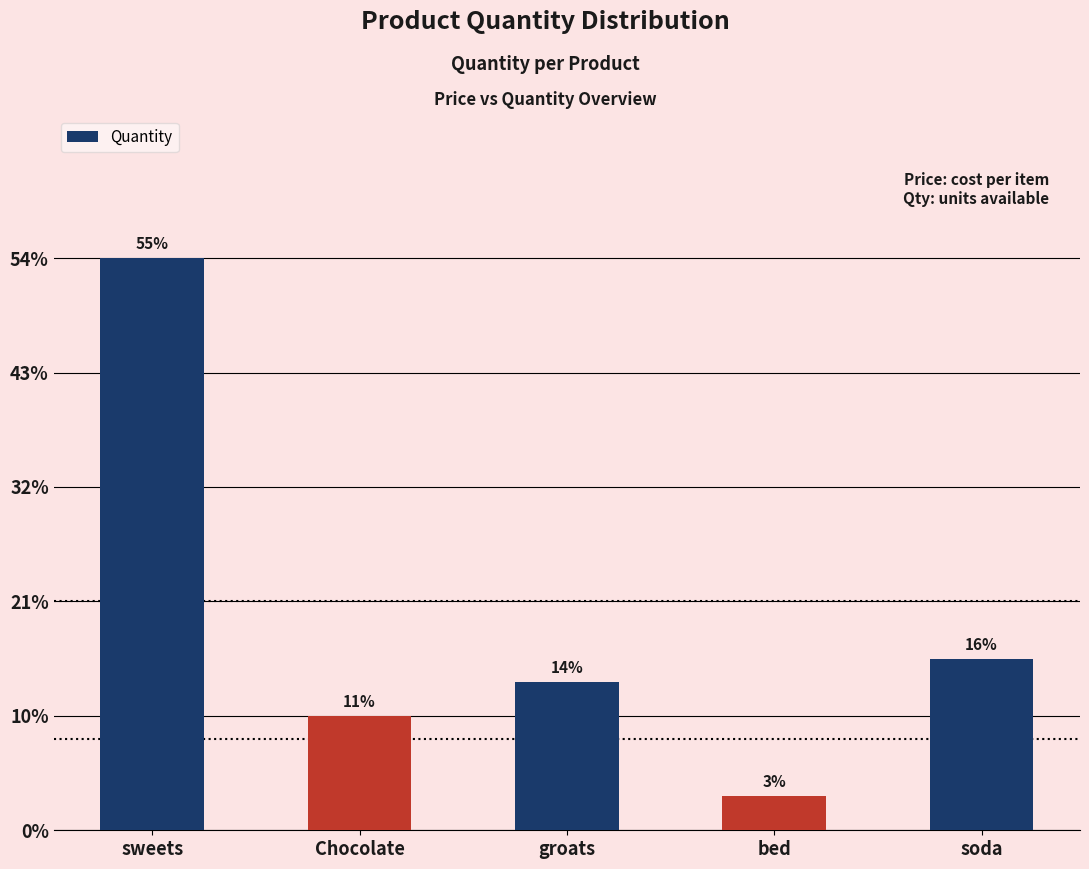

True or false: the data shows 3 at bed.

True